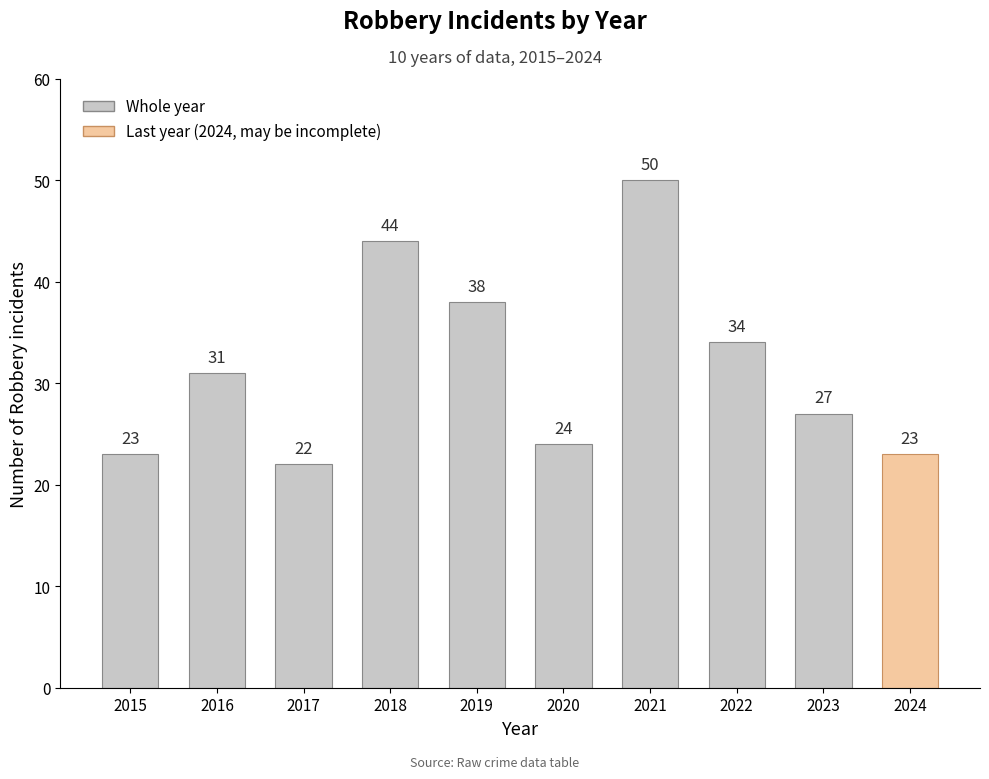

Which category has the lowest value across all series?

2017